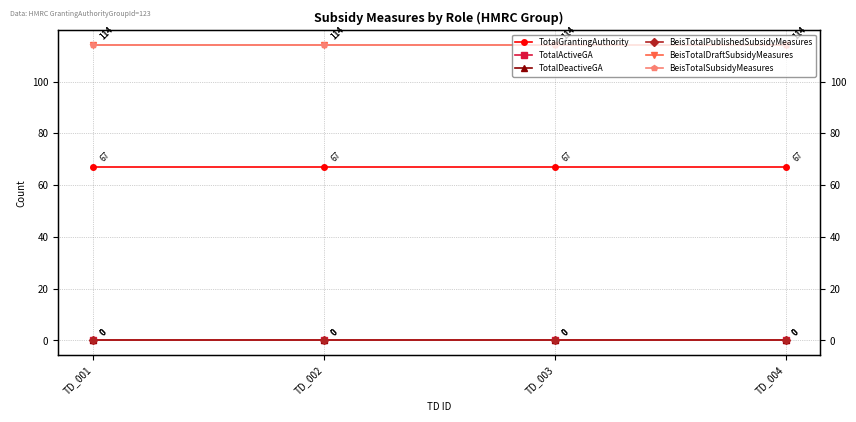

Count the number of data series in this chart.

6